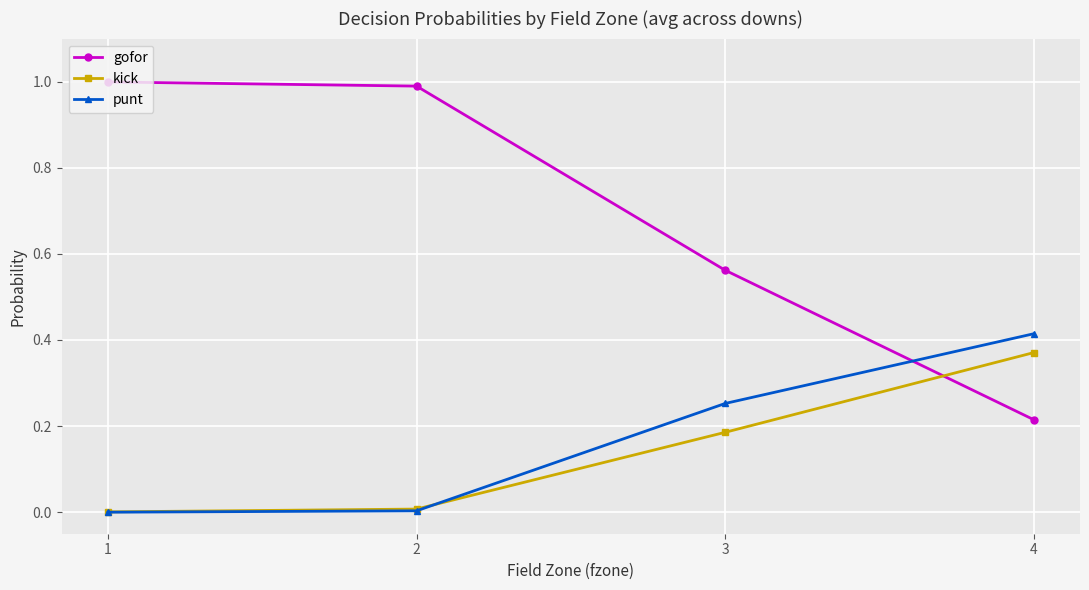

Which series has the largest range (max minus min)?

gofor